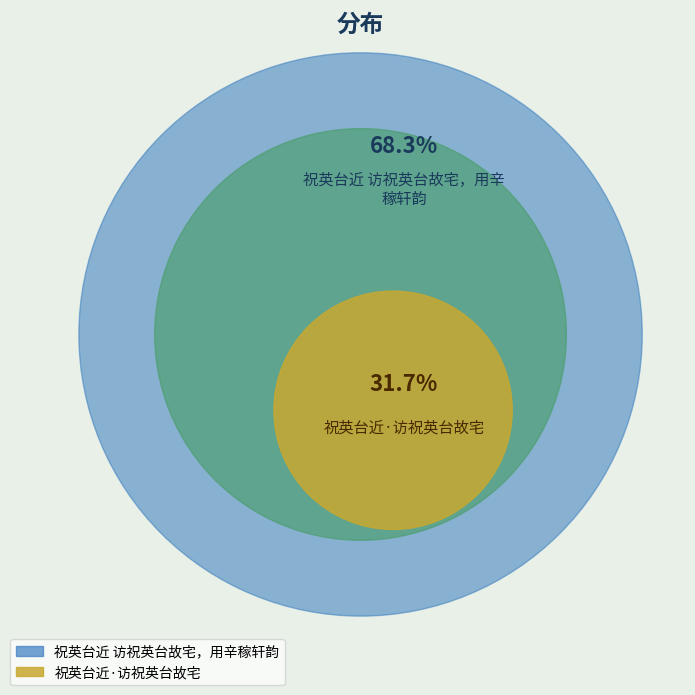

Which has a higher value, 祝英台近·访祝英台故宅 or 祝英台近 访祝英台故宅，用辛稼轩韵?

祝英台近 访祝英台故宅，用辛稼轩韵